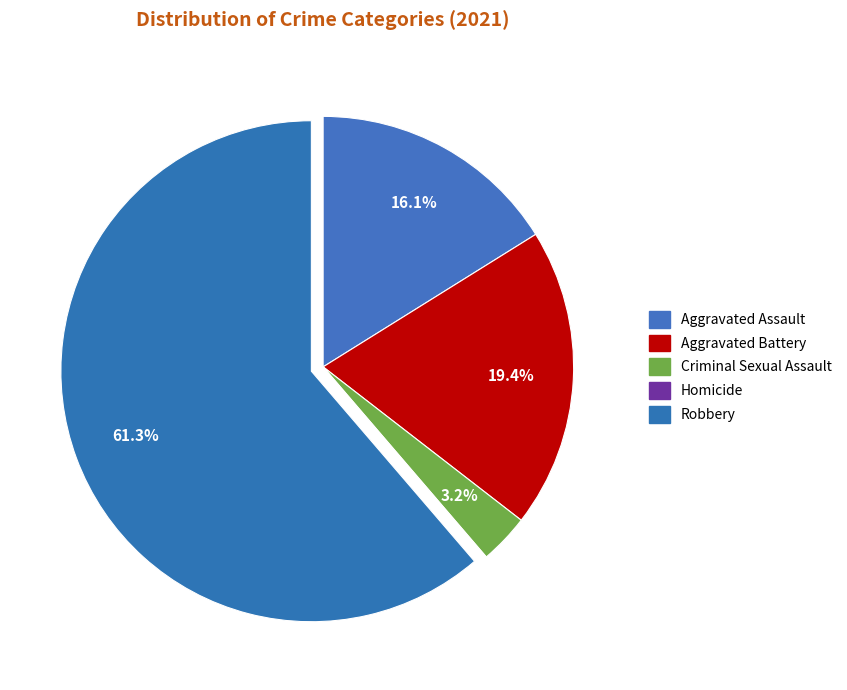

What portion of the pie excludes Homicide?

100.0%